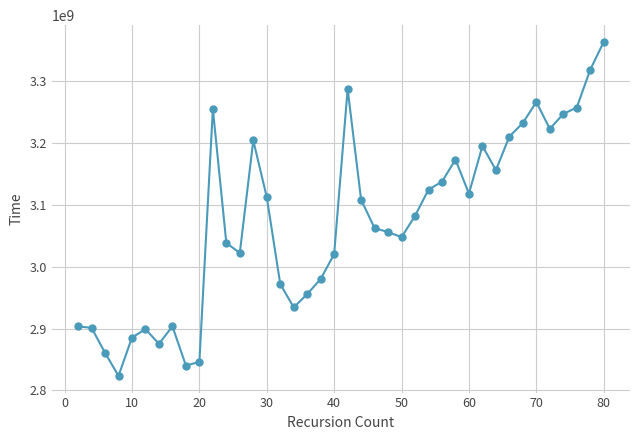

What is the maximum value shown in the chart?

3363918310